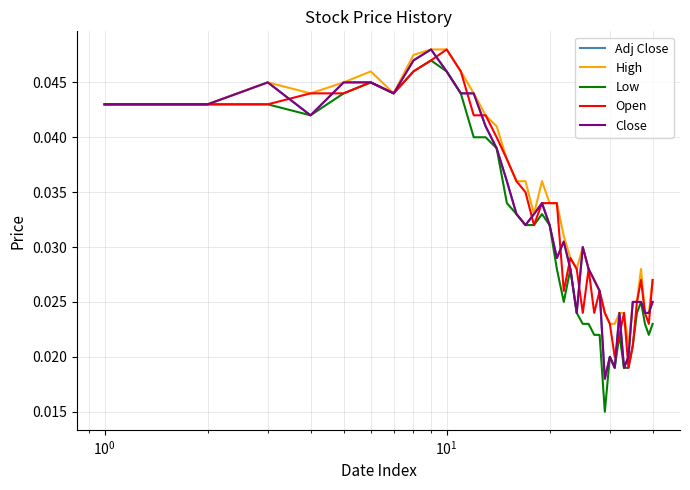

Is this an area chart (filled region under the line)?

No